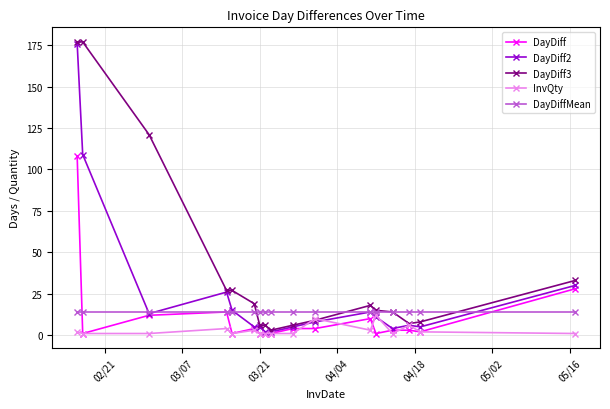

At how many categories does at least one series exceed 41?

3